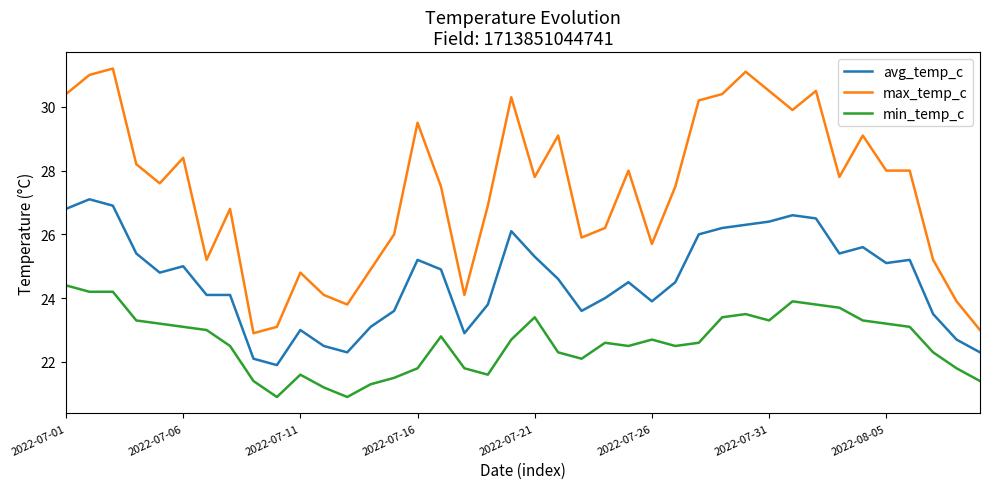

Which series has the largest total across all categories?

max_temp_c